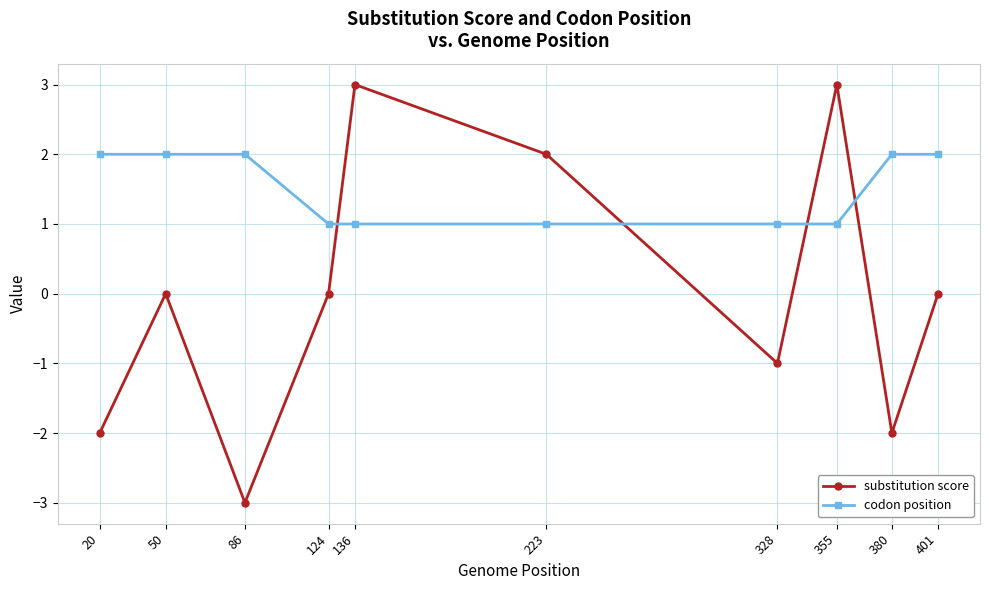

Reading right to left, extract all data points from this chart.

substitution score: 401=0	380=-2	355=3	328=-1	223=2	136=3	124=0	86=-3	50=0	20=-2
codon position: 401=2	380=2	355=1	328=1	223=1	136=1	124=1	86=2	50=2	20=2